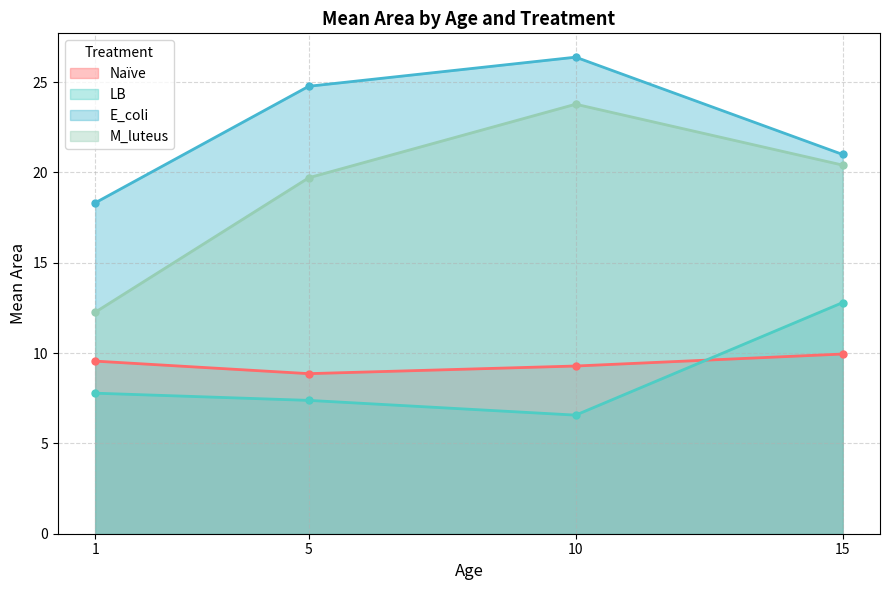

Count the number of data series in this chart.

4